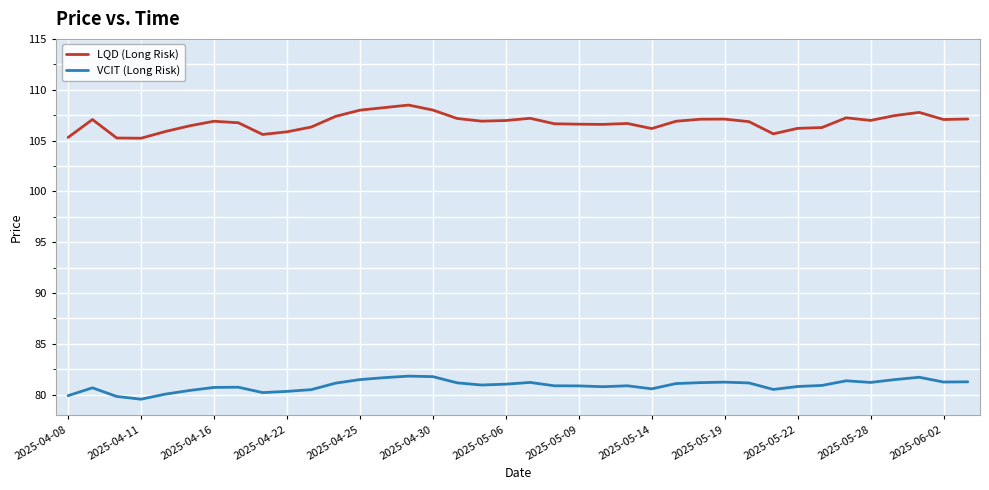

Does the chart display data point markers on the line(s)?

No